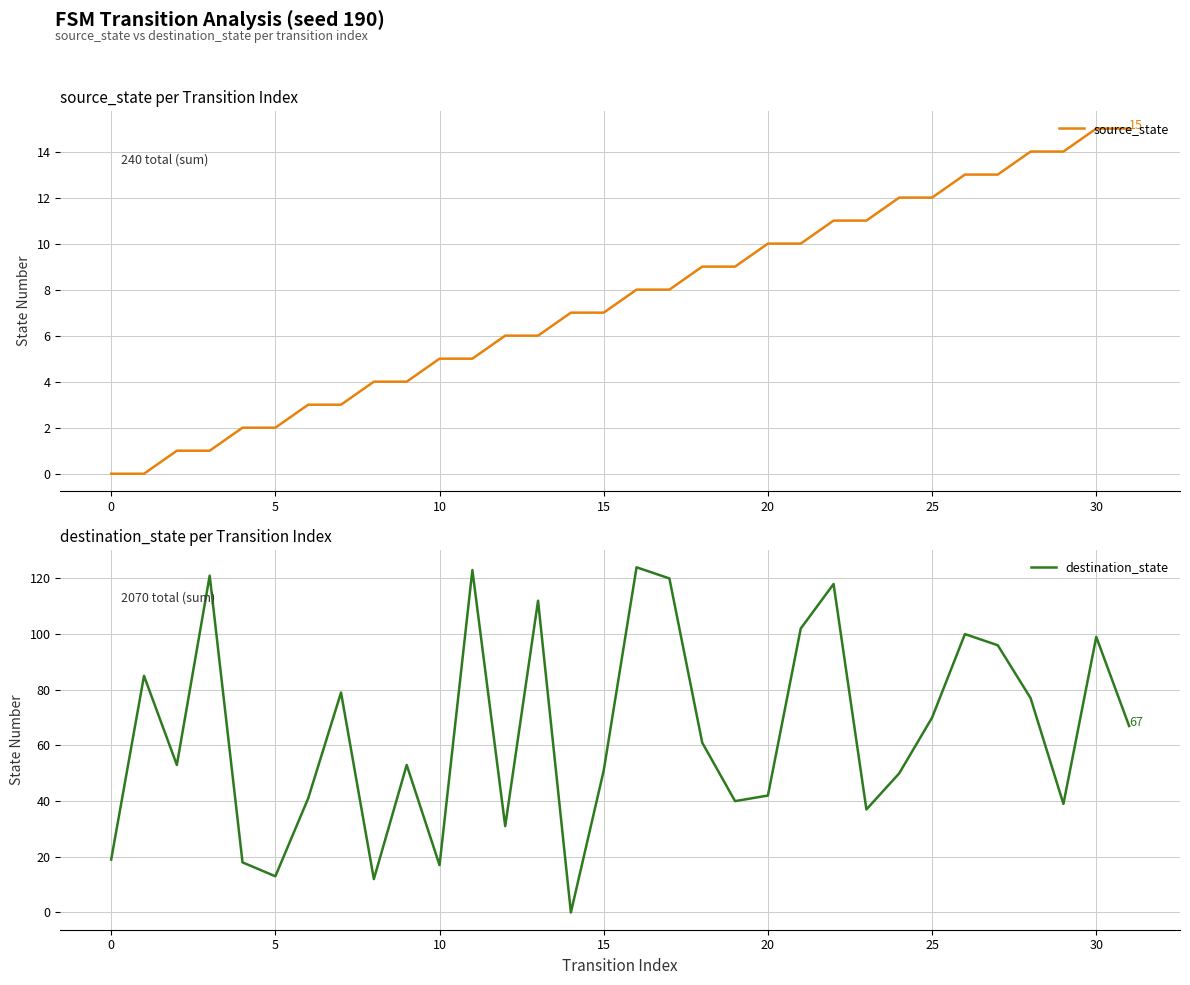

How many distinct data groups are displayed?

2